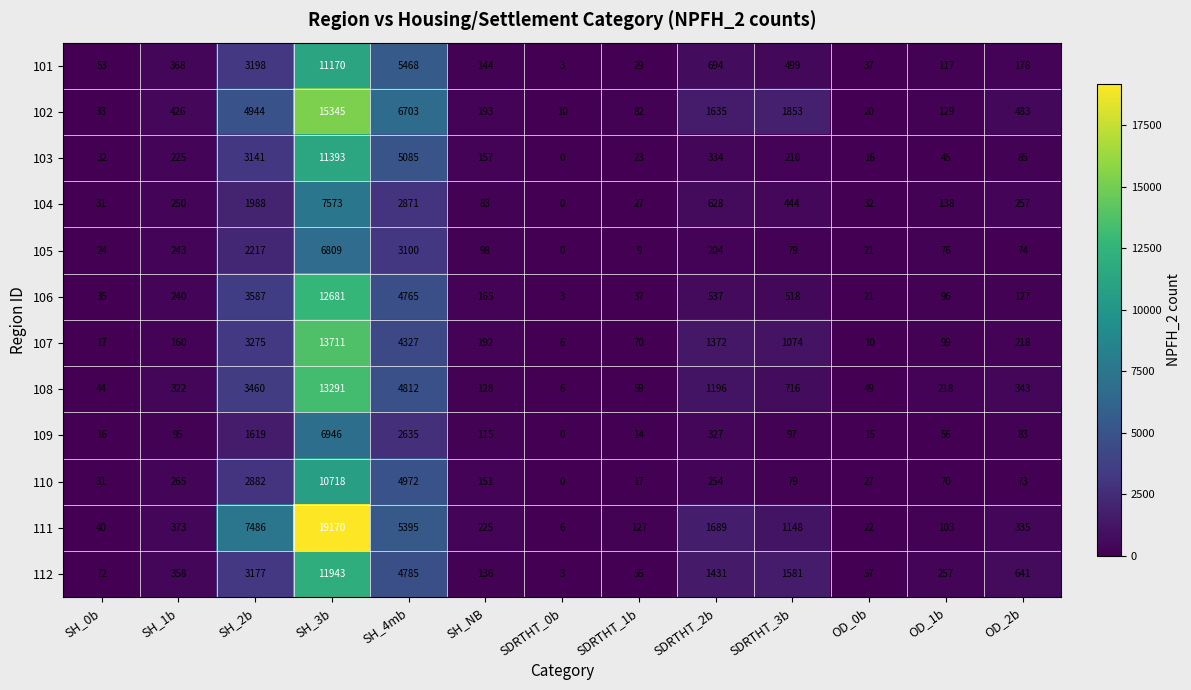

Which series changed the most between SH_0b and SDRTHT_1b?

111